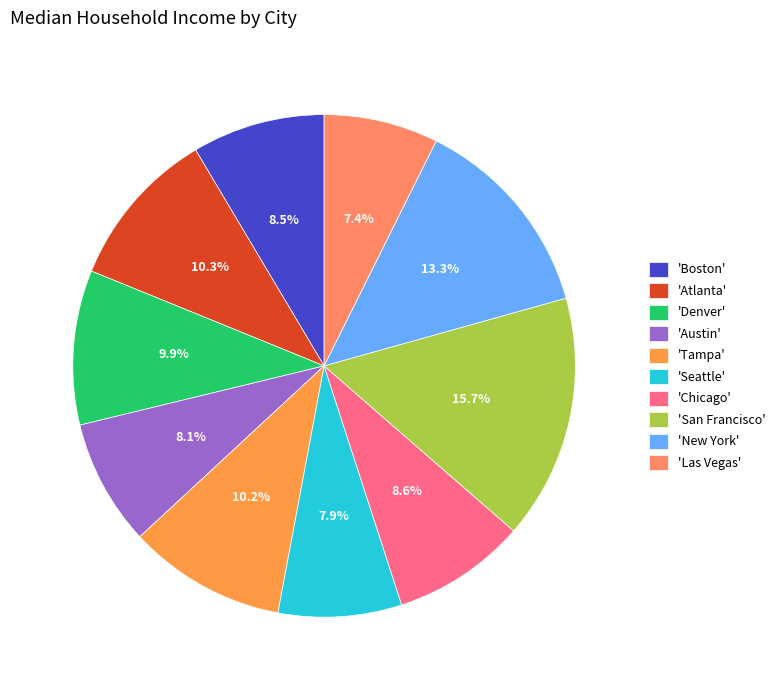

How many segments does this pie chart have?

10